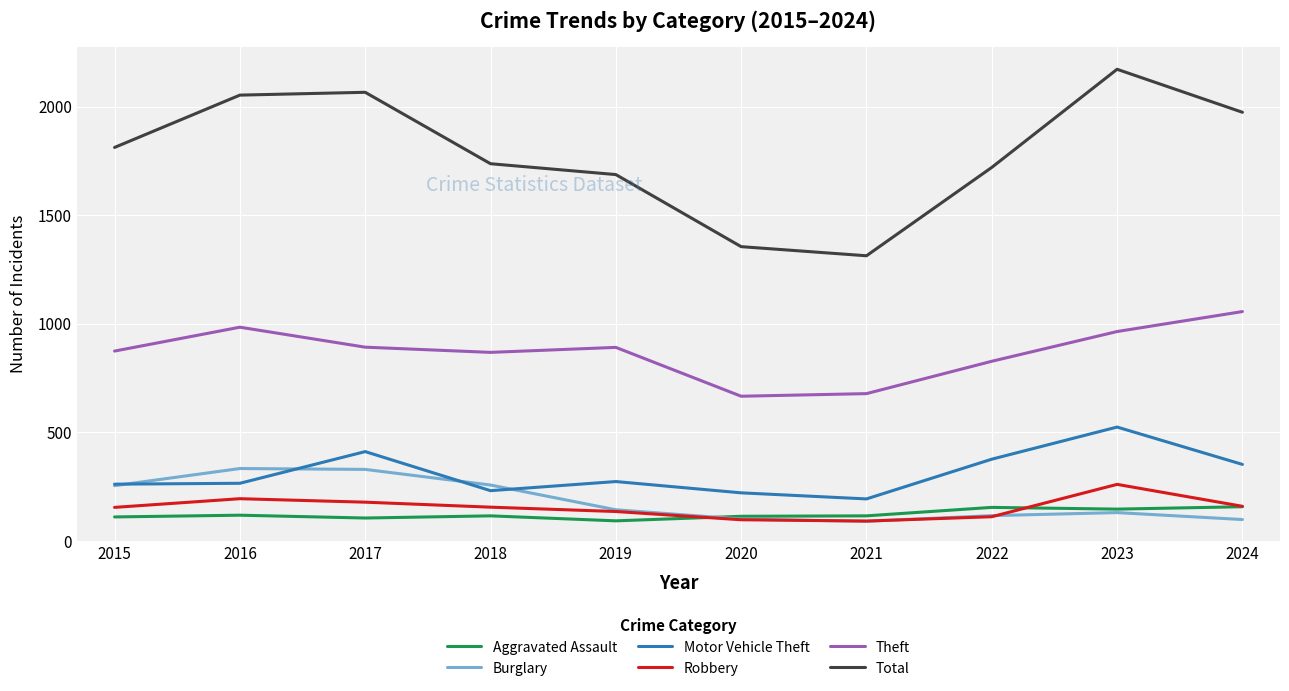

What is the difference between the maximum and second lowest values in the Aggravated Assault series?

52